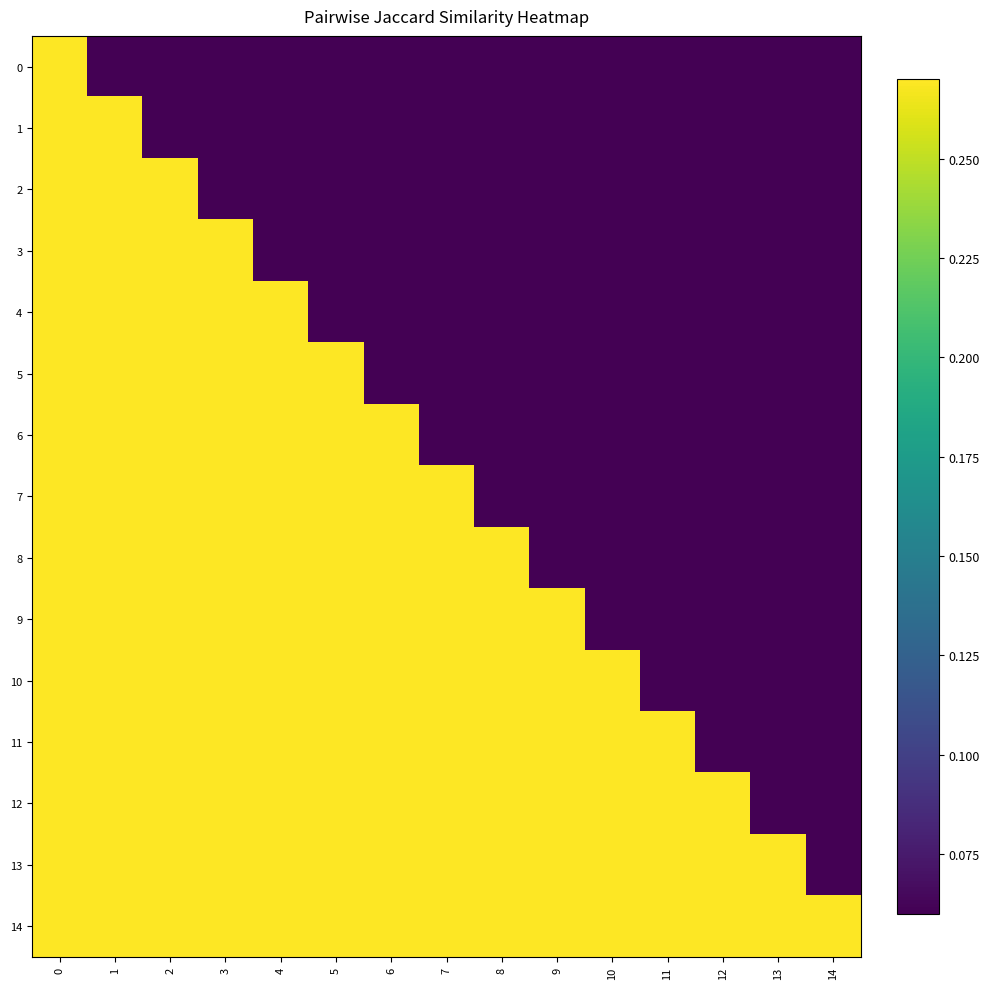

At how many categories does at least one series exceed 0?

15